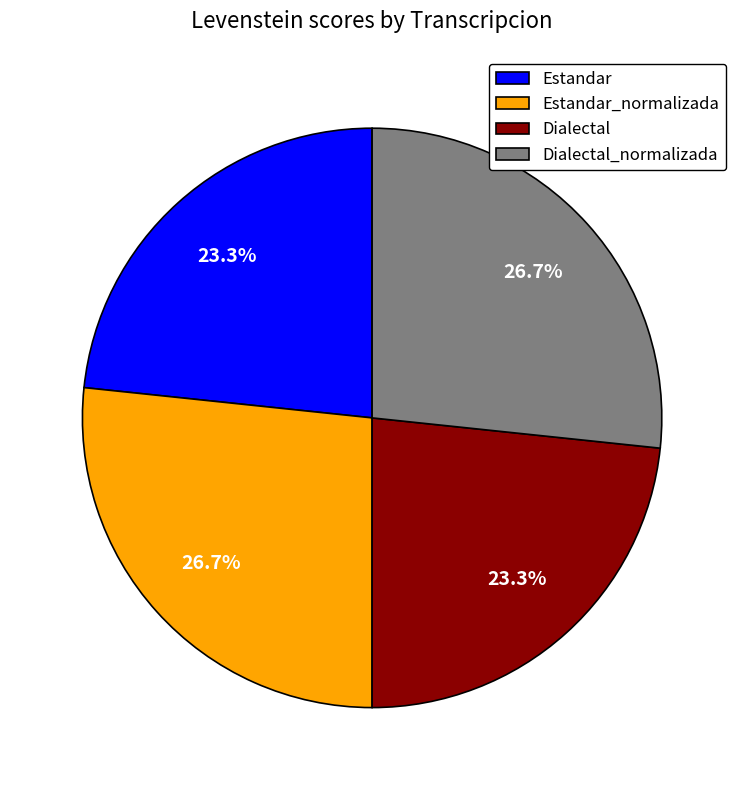

Does any single category account for the majority?

No